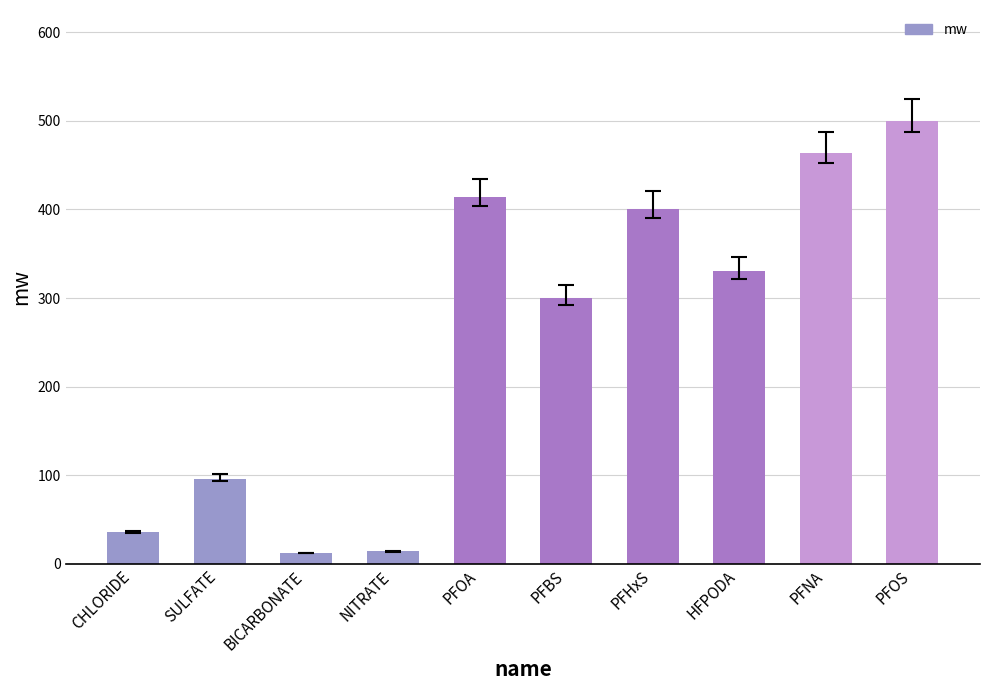

What is the label of the 2nd bar from the right?

PFNA